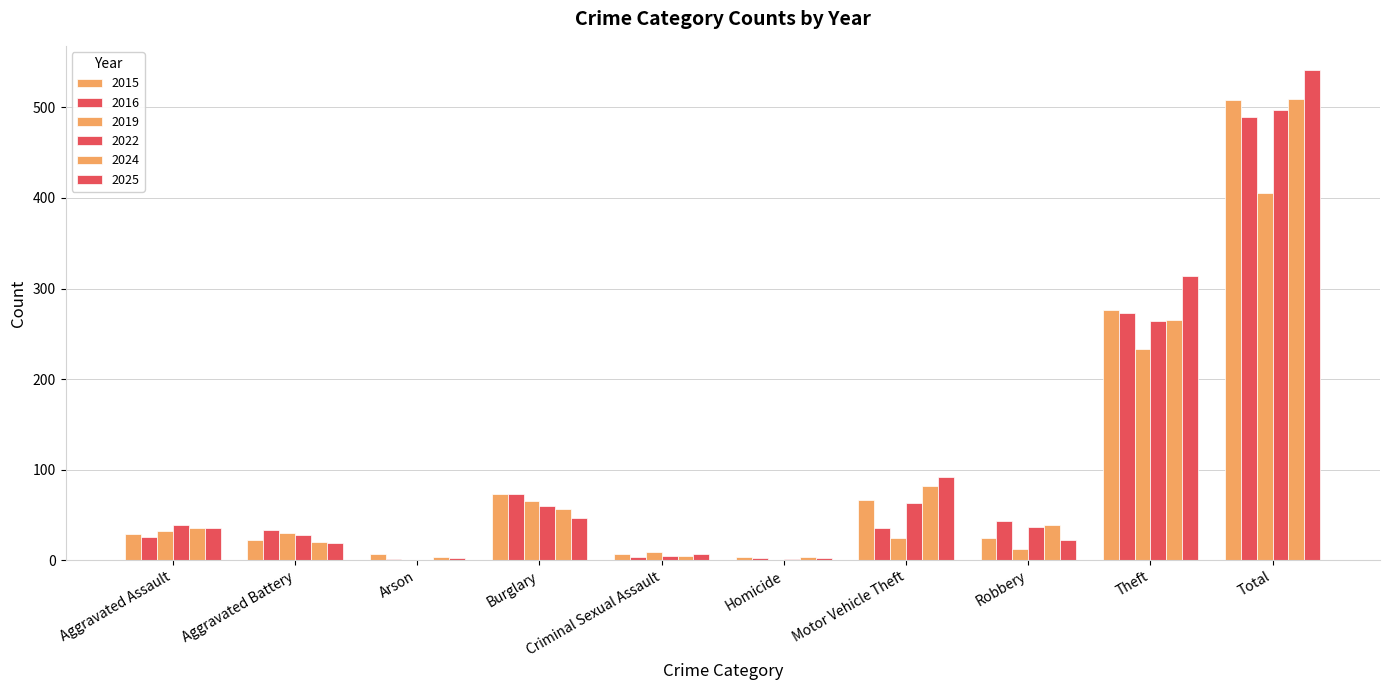

At which category is the sum across all series the highest?

Total